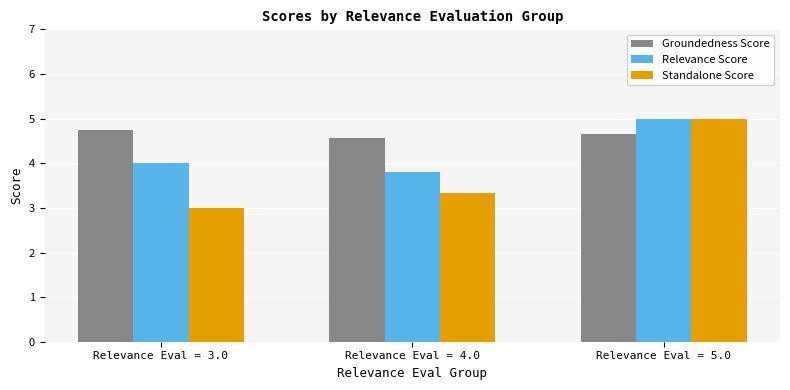

List the labels in order of Relevance Score value, largest first.

Relevance Eval = 5.0, Relevance Eval = 3.0, Relevance Eval = 4.0